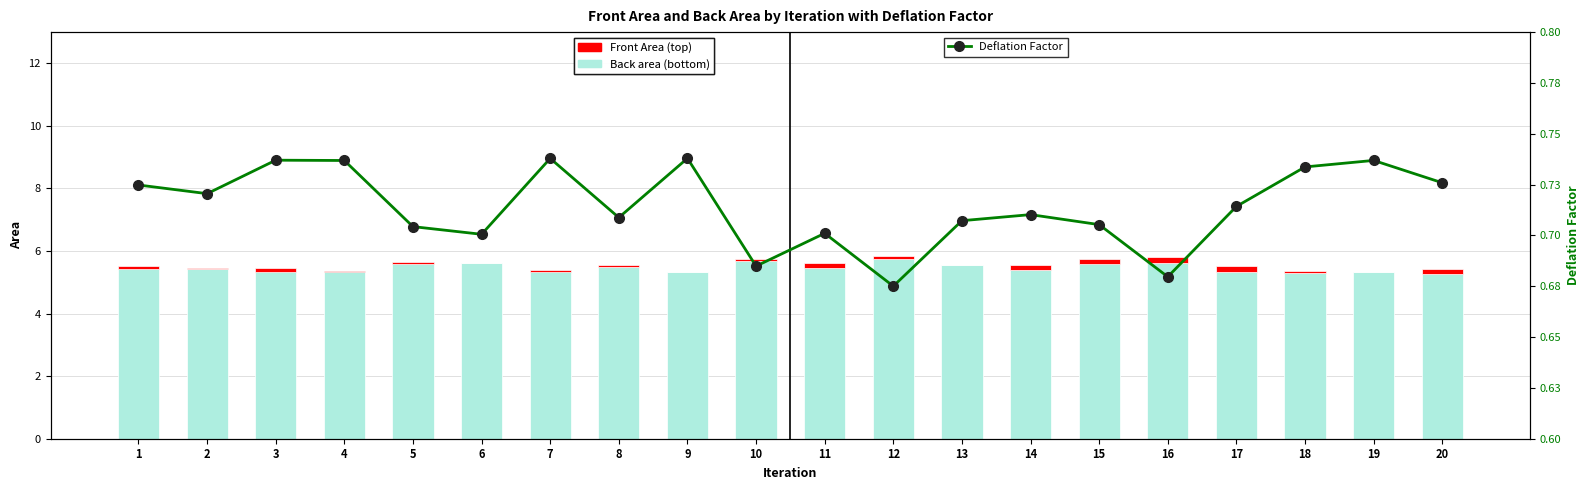

What is the average value of the Back area series?

5.5